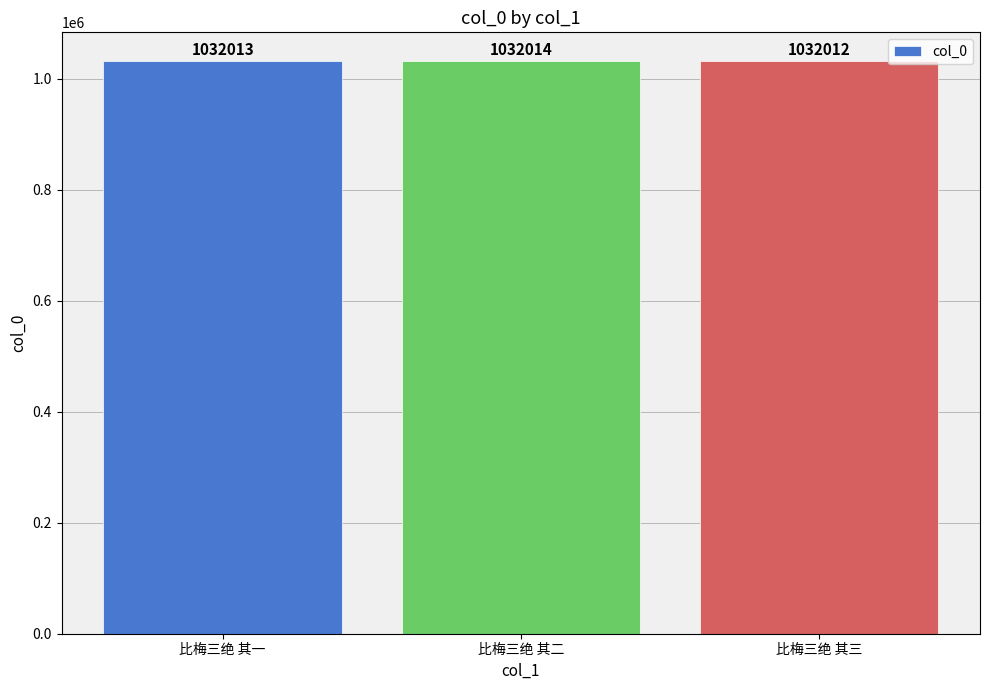

What is the maximum value shown in the chart?

1032014